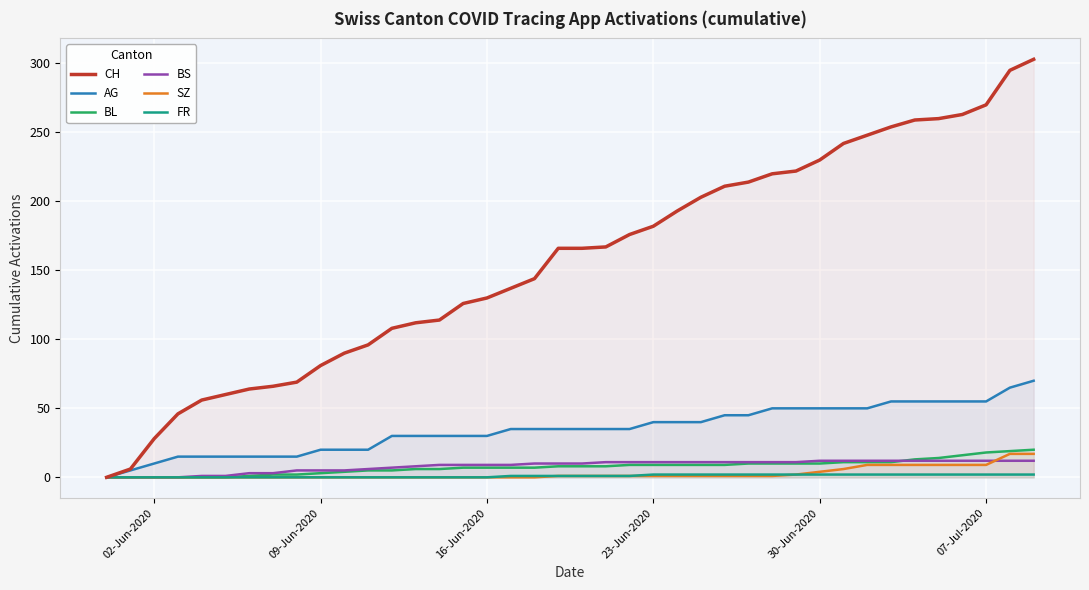

True or false: AG has more than 0 interior local peaks.

False